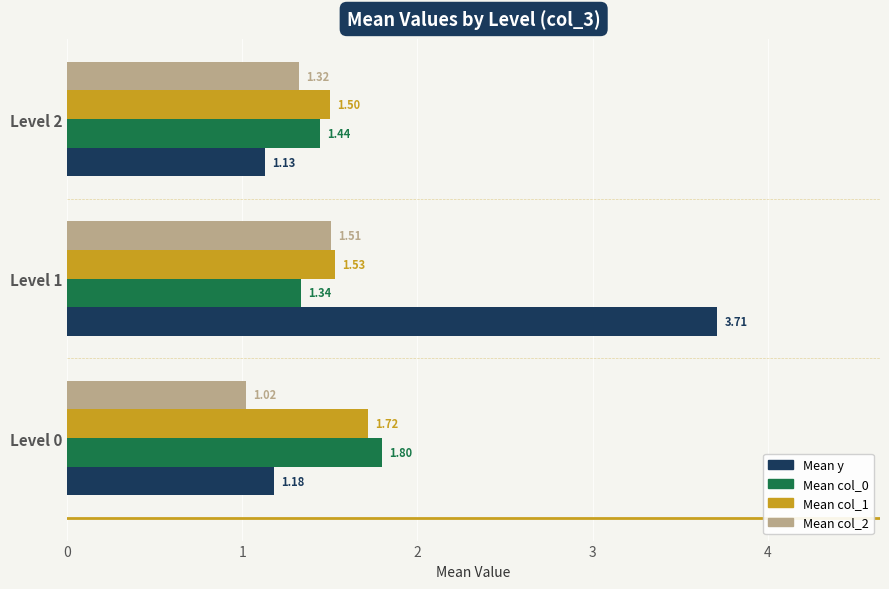

What is the average value of the Mean y series?

2.0